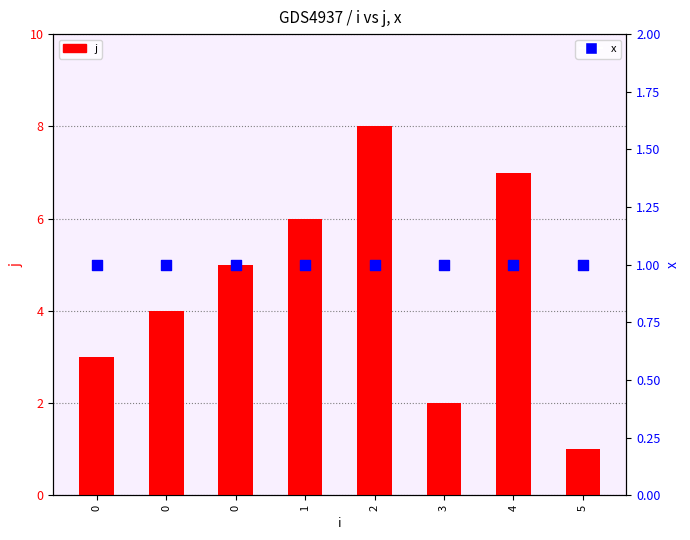

Which series has the widest spread of Y values?

j